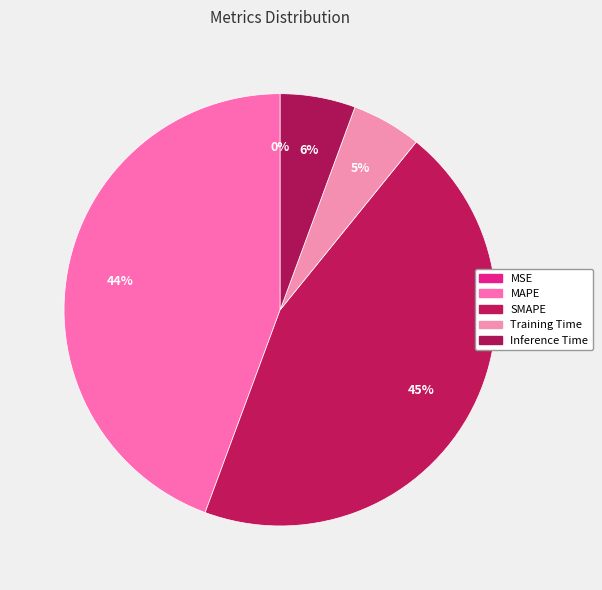

Which category has the smallest portion of the pie?

MSE